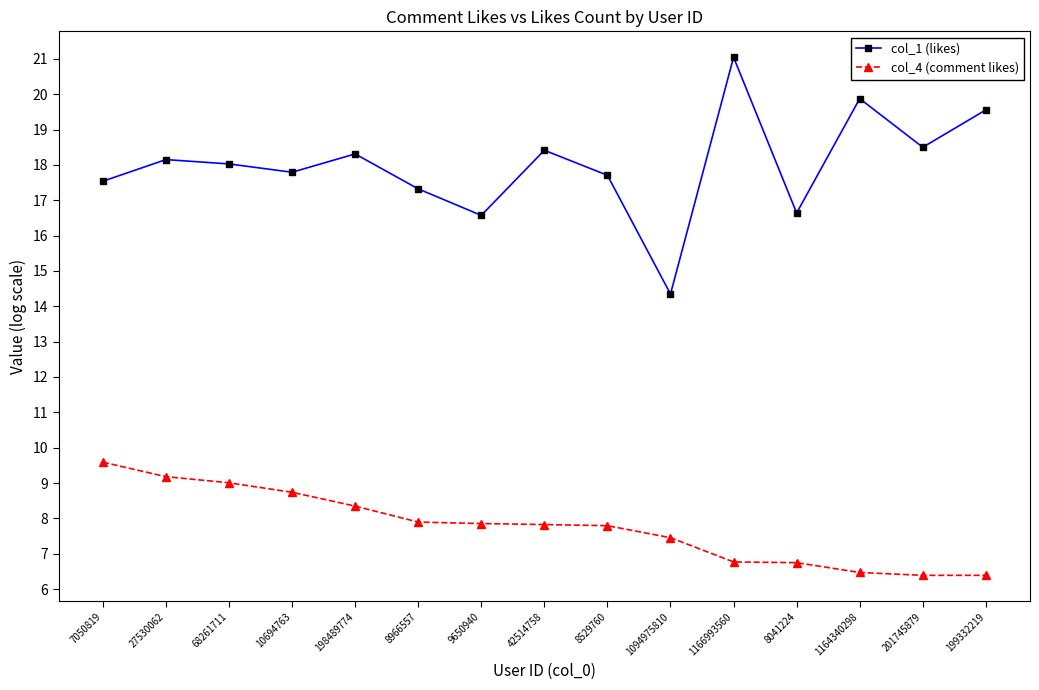

In col_1 (likes), how many points are higher than both neighbors (excluding endpoints)?

5